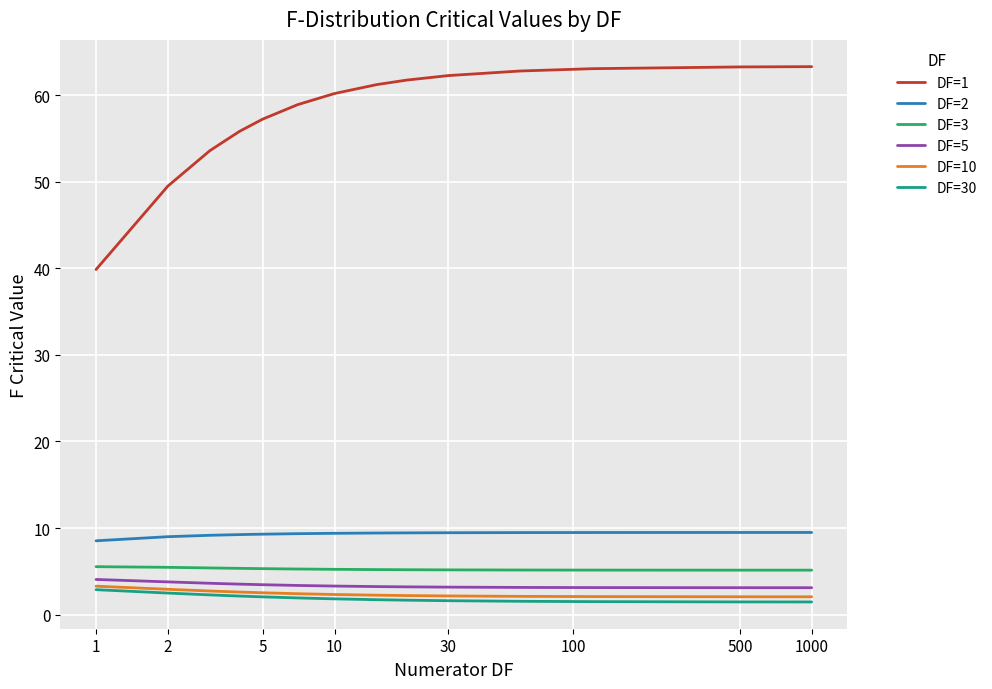

True or false: DF=1 and DF=2 intersect in this chart.

False